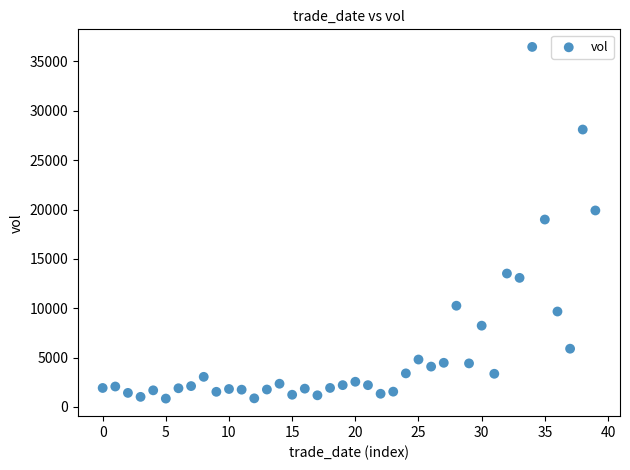

What is the range of Y values (max minus min)?

35624